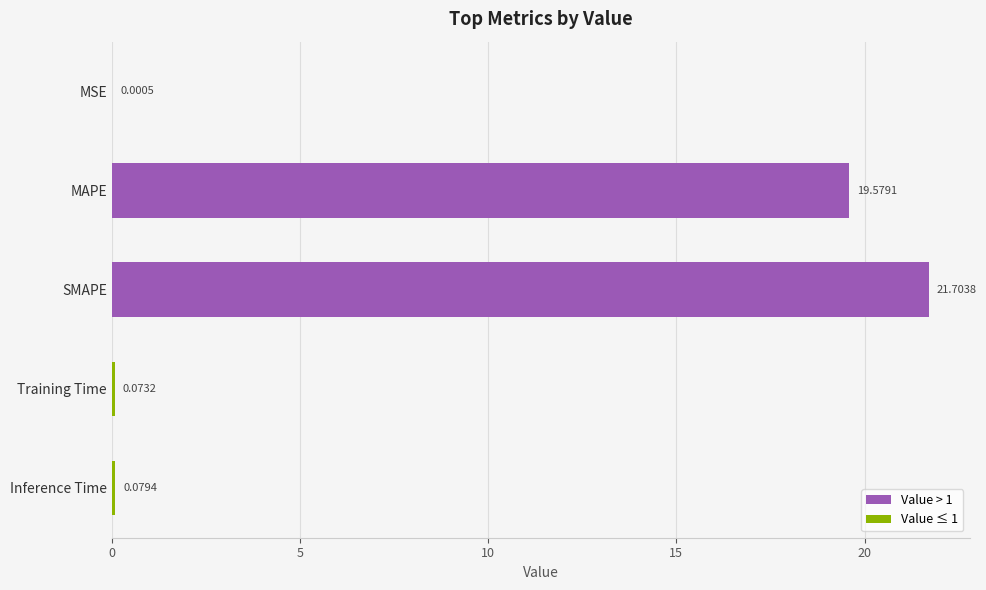

What is the average value?

8.3